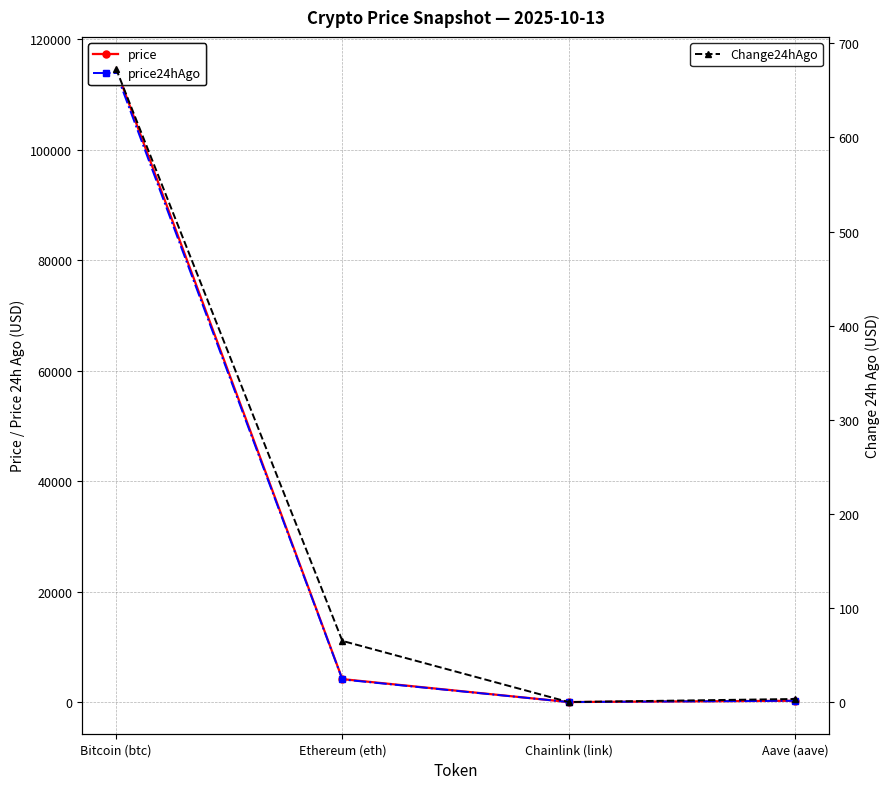

At how many categories does at least one series exceed 105241?

1